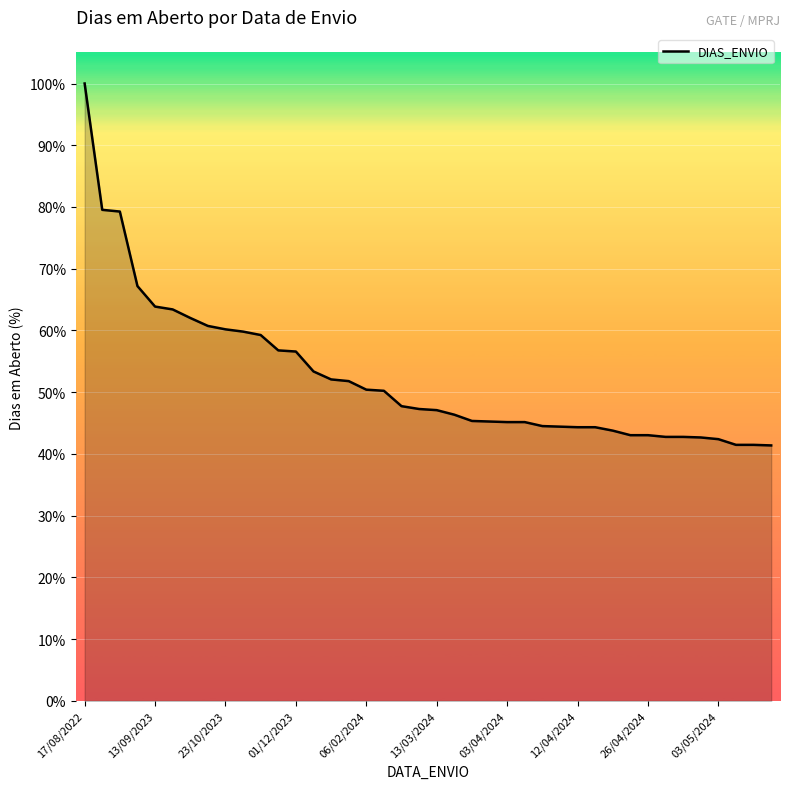

True or false: there are more than 0 points higher than both neighbors.

False